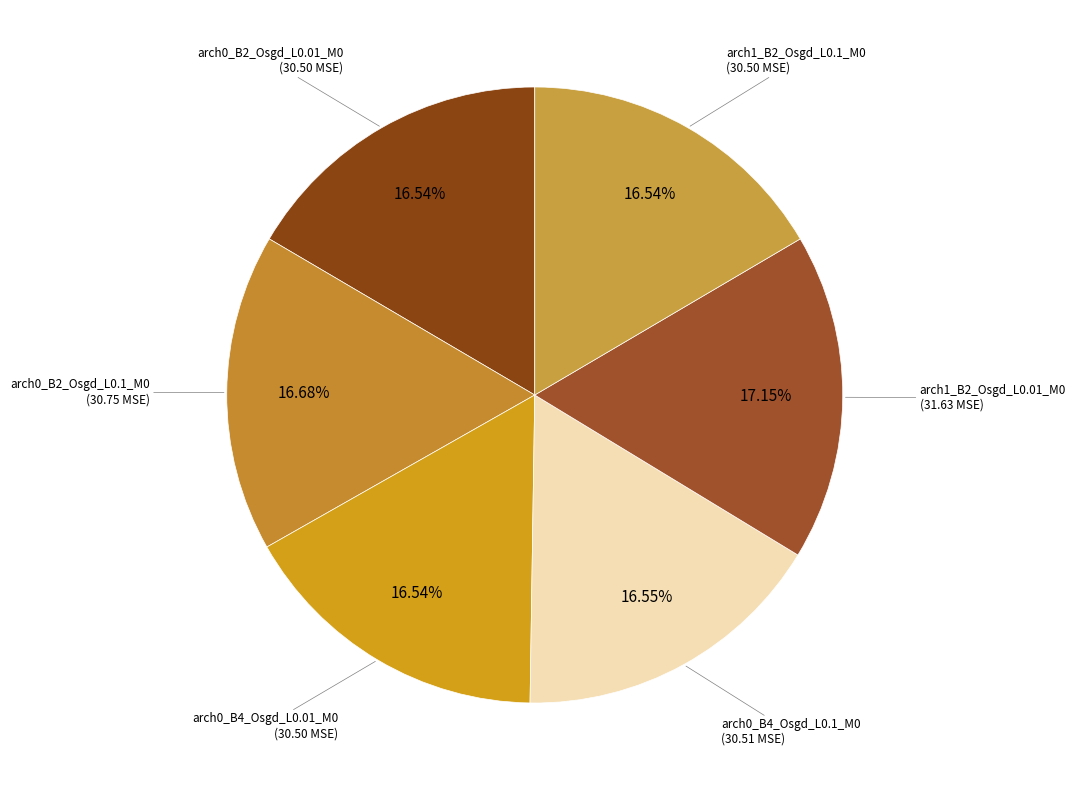

Which category has the biggest portion of the pie?

arch1_B2_Osgd_L0.01_M0